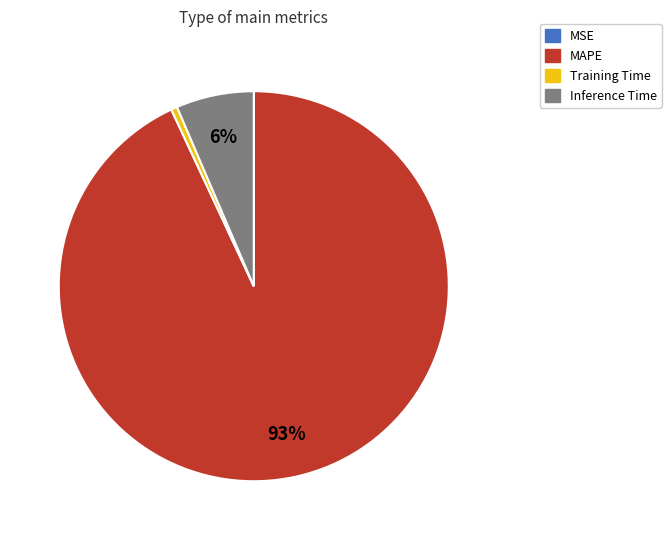

Is it true that MAPE is 99% of the pie?

False